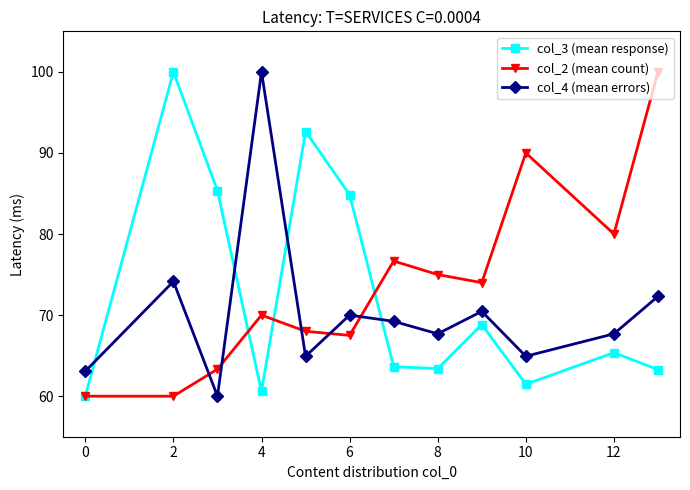

True or false: col_4 (mean errors) and col_2 (mean count) intersect in this chart.

True